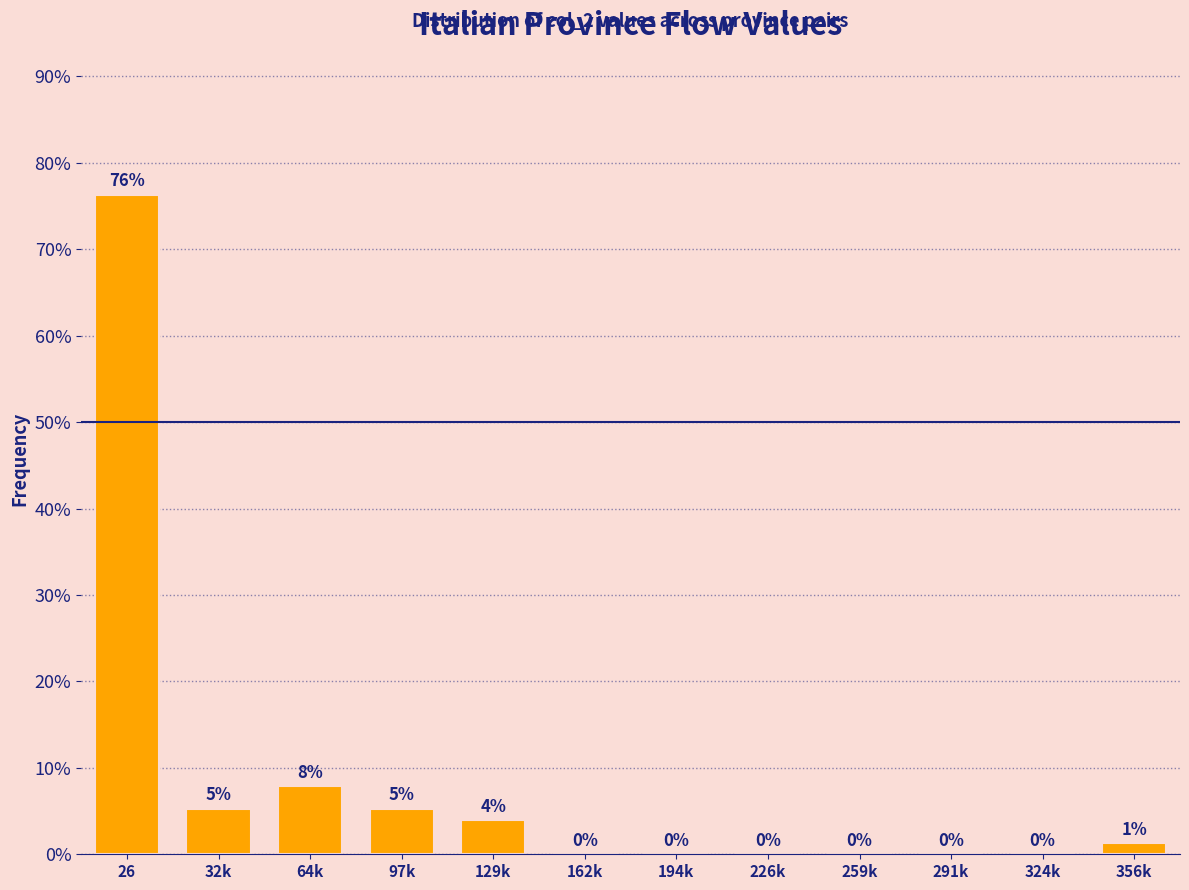

Are the bars horizontal?

No